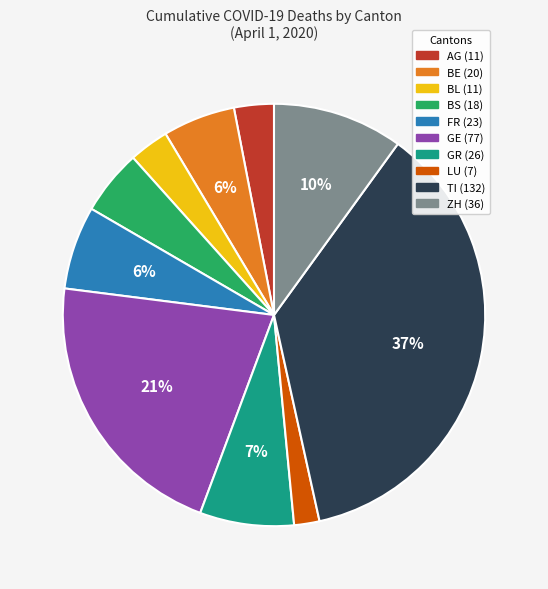

To the nearest percent, what is the difference between the largest and smallest slice percentages?

35%